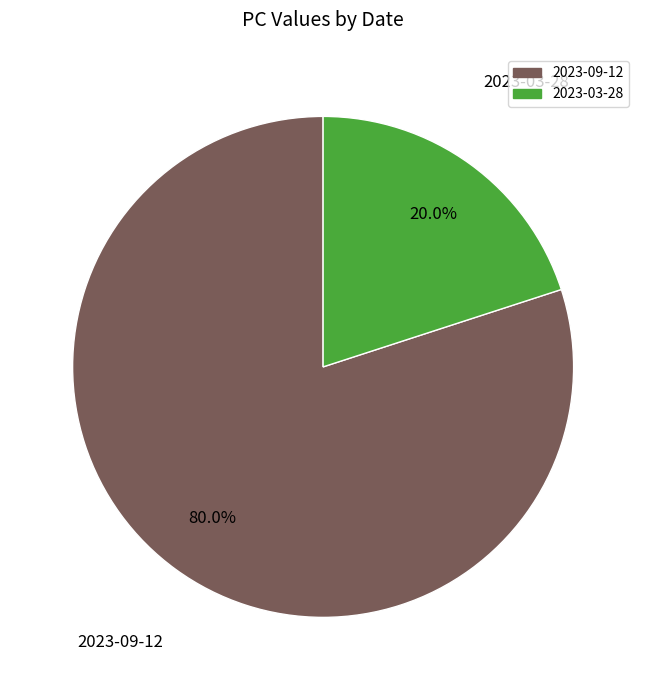

Does 2023-03-28 account for over 50% of the chart?

No